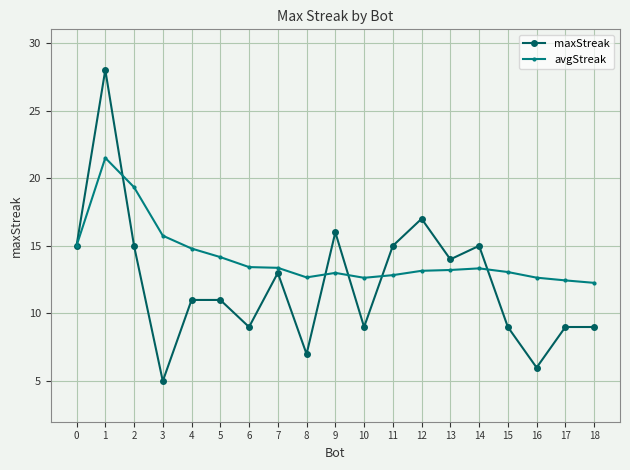

Which series has the largest range (max minus min)?

maxStreak